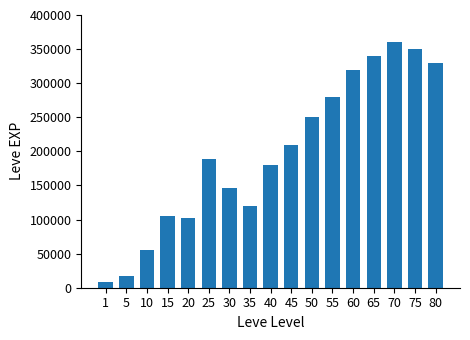

Which label corresponds to the smallest value in the chart?

1